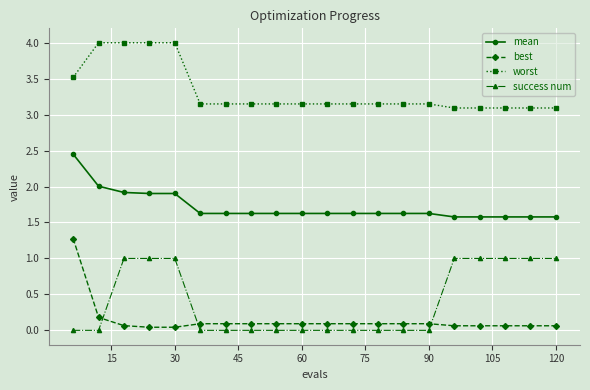

Which series has the largest total across all categories?

worst